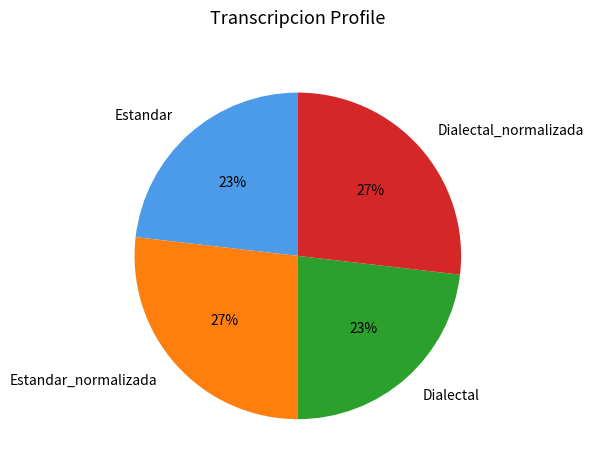

Combined, do Estandar_normalizada and Dialectal_normalizada account for over 50%?

Yes